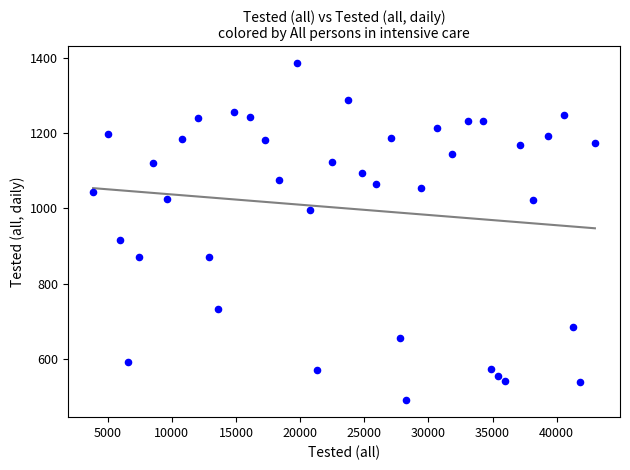

What Y value in the scatter plot is closest to 938?

916